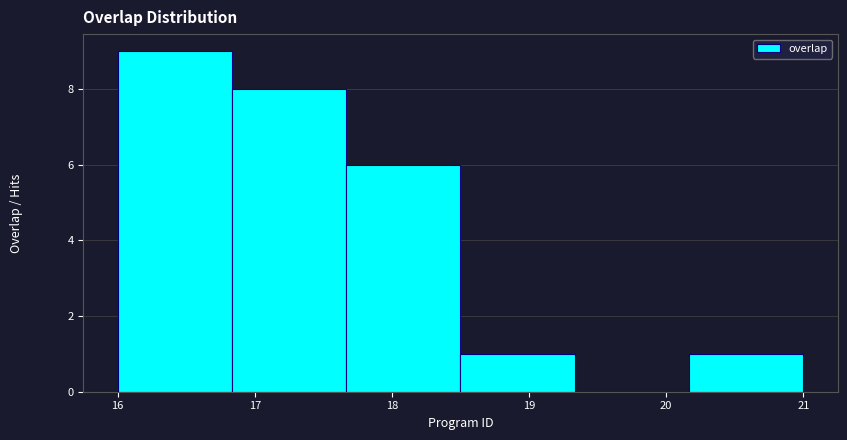

Reading left to right, list every bar in this chart as the range it spans on the x-axis followed by its height. Neither the bar edges nor the heights are printed on the chart, so give them approximately, as read against the axes.

16.0 to 16.8: 9
16.8 to 17.7: 8
17.7 to 18.5: 6
18.5 to 19.3: 1
19.3 to 20.2: 0
20.2 to 21.0: 1